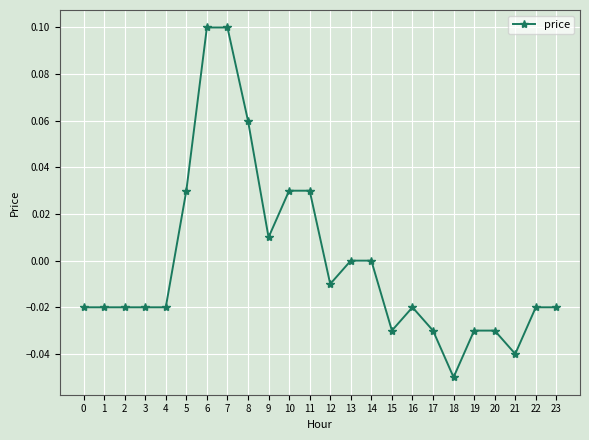

Between 3 and 15, which is larger?

3